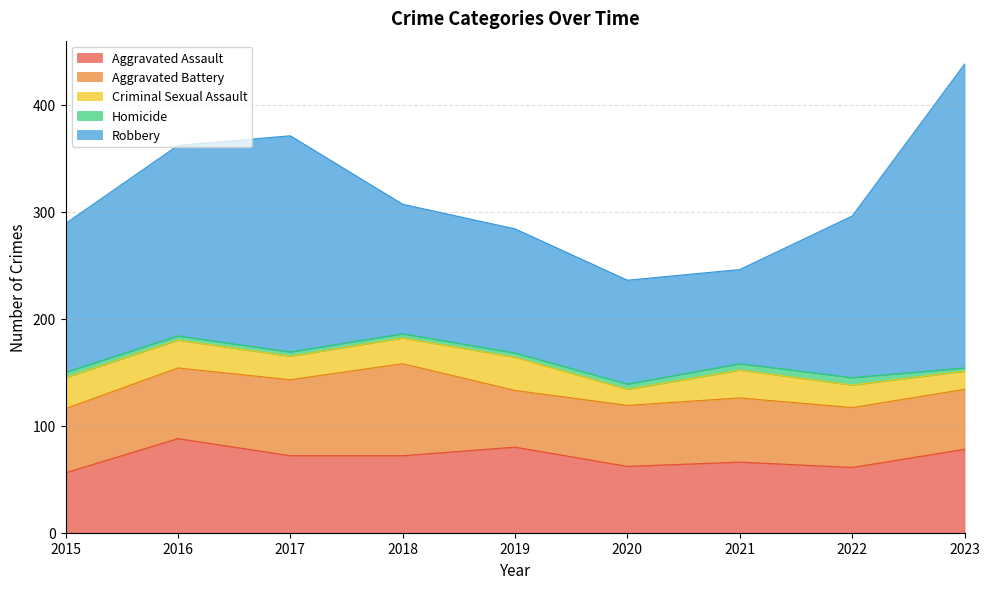

In Aggravated Assault, how many points are lower than both neighbors (excluding endpoints)?

2